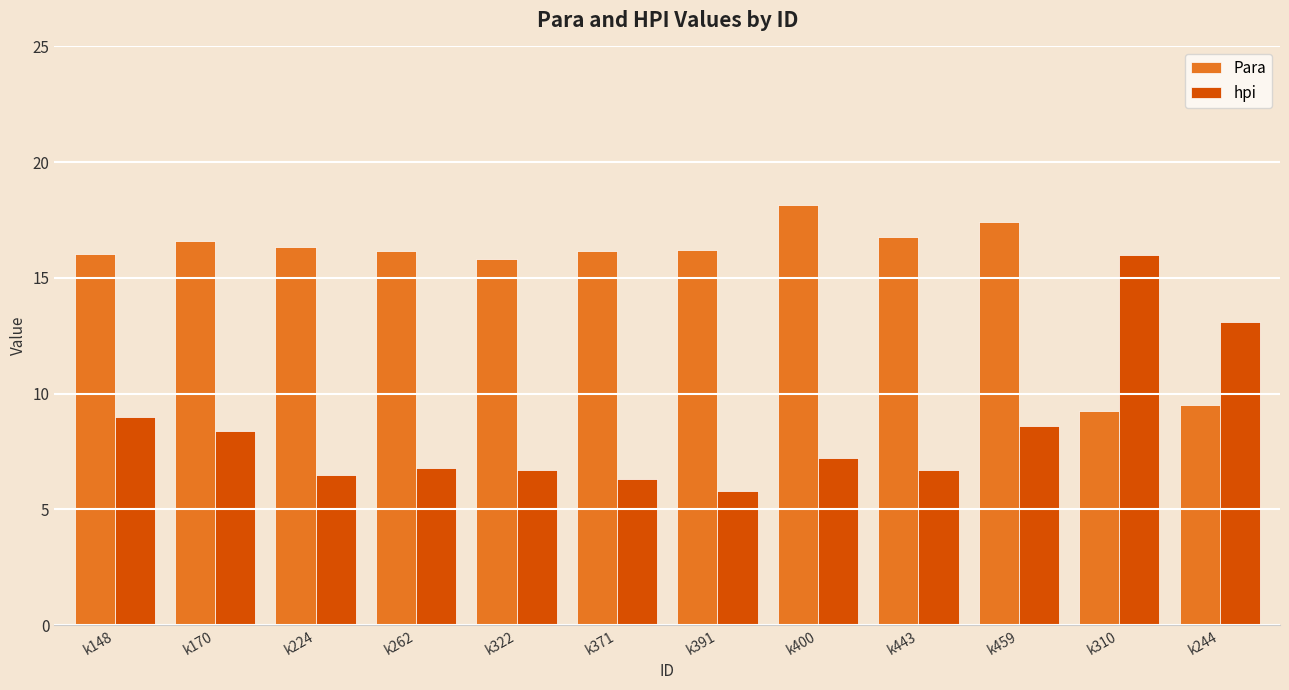

What is the difference between the maximum and minimum values in the Para series?

8.9